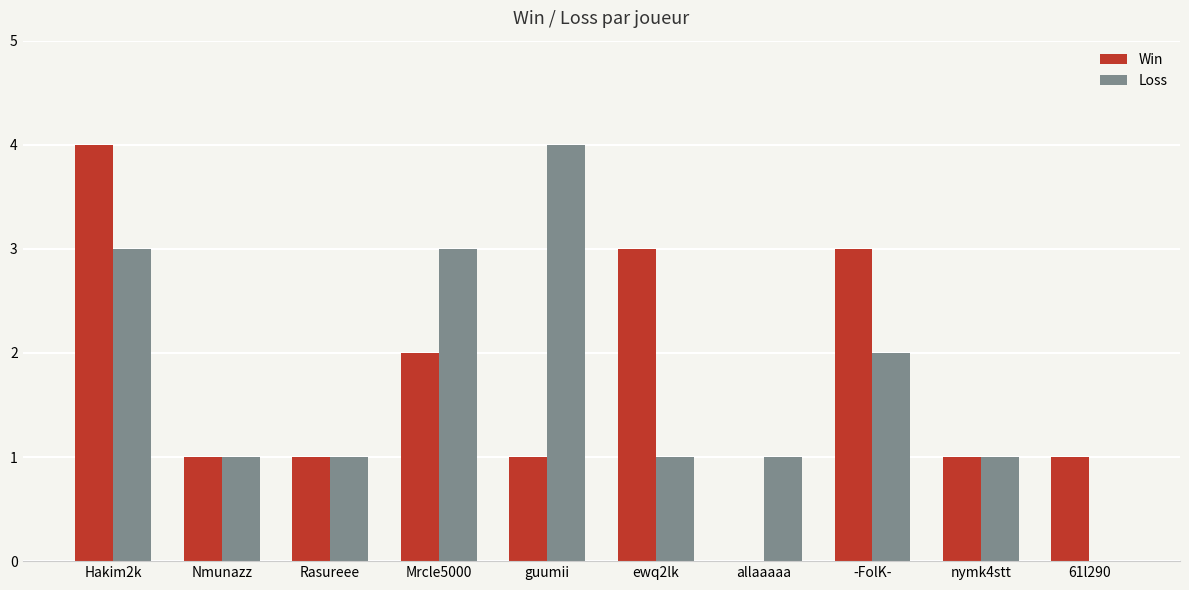

The value of Loss at nymk4stt is 2. True or false?

False